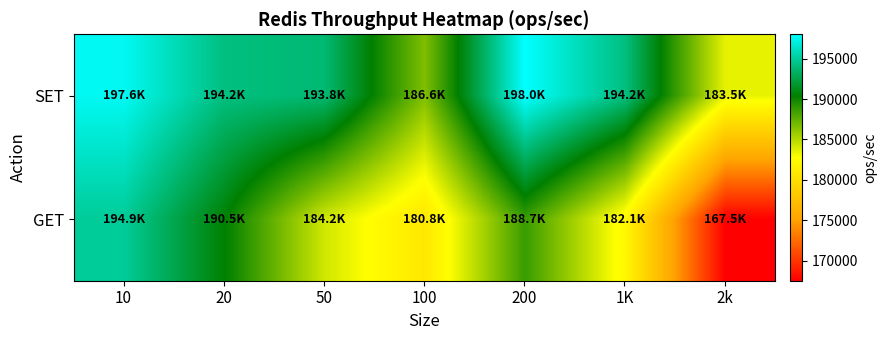

At 20, list the series in order from smallest to largest.

GET, SET